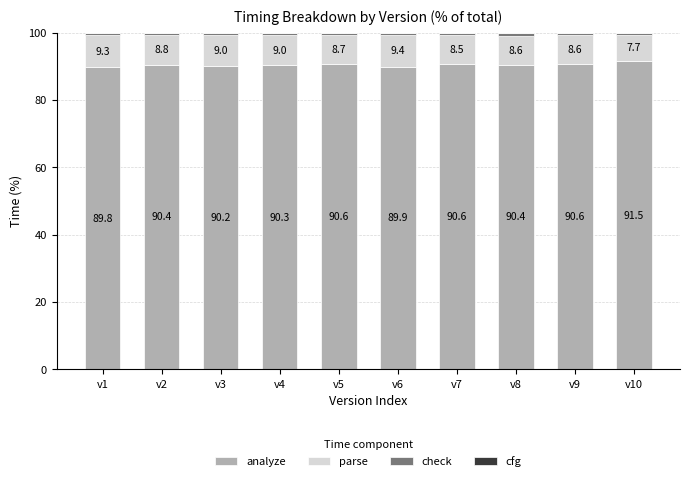

What is the highest value of the analyze series?

91.5